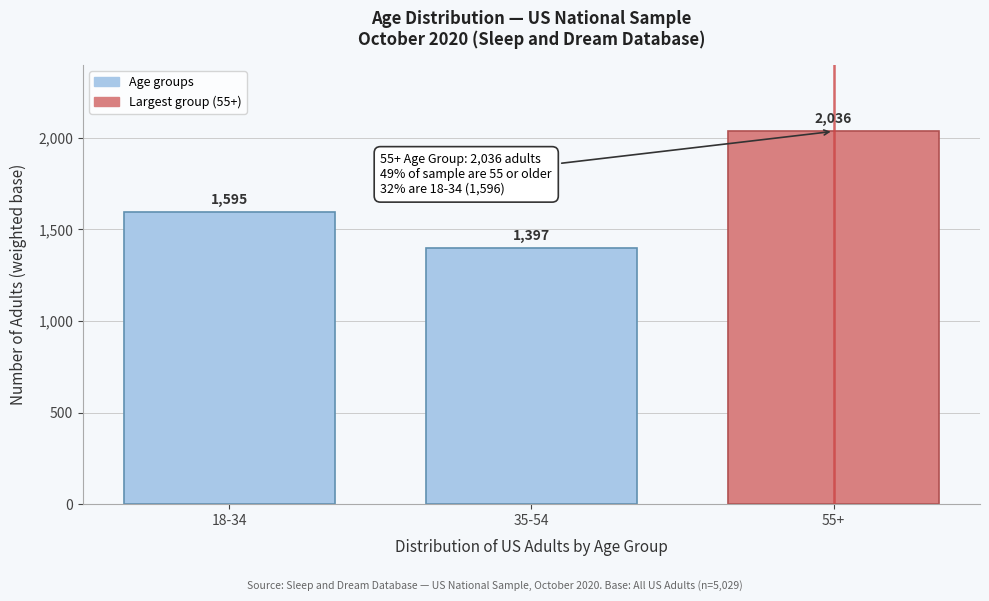

Rank the categories by value from lowest to highest.

35-54, 18-34, 55+